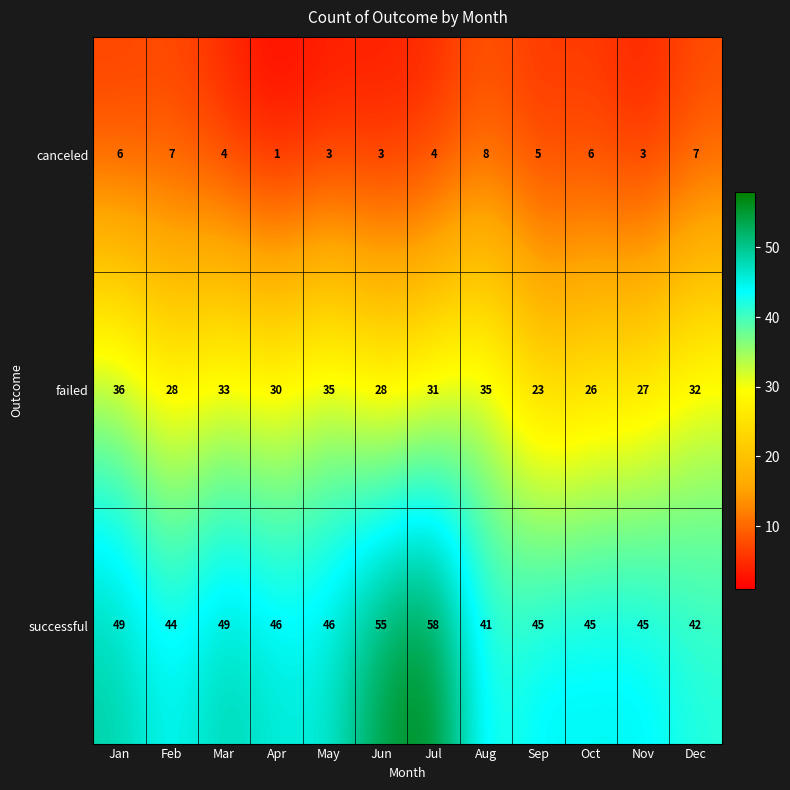

The value of successful at May is 46. True or false?

True